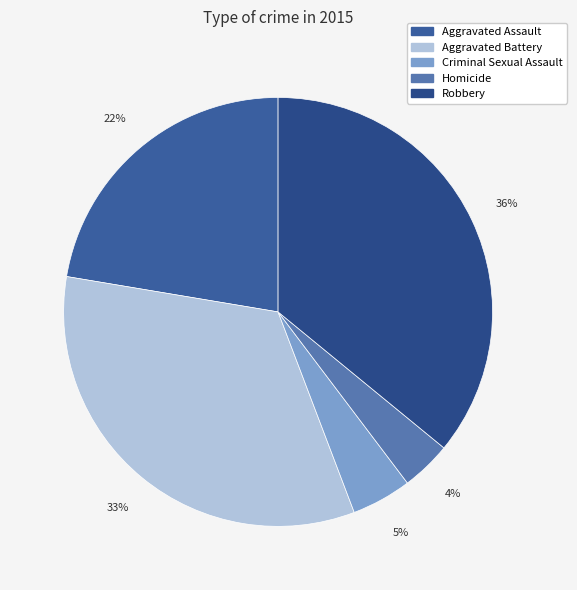

To the nearest percent, what is the combined percentage of Homicide and Aggravated Assault?

26%